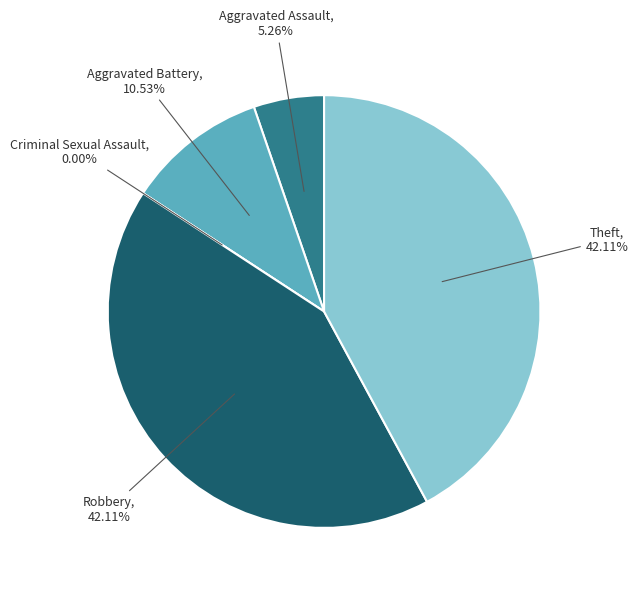

Is it true that Criminal Sexual Assault is 0% of the pie?

True